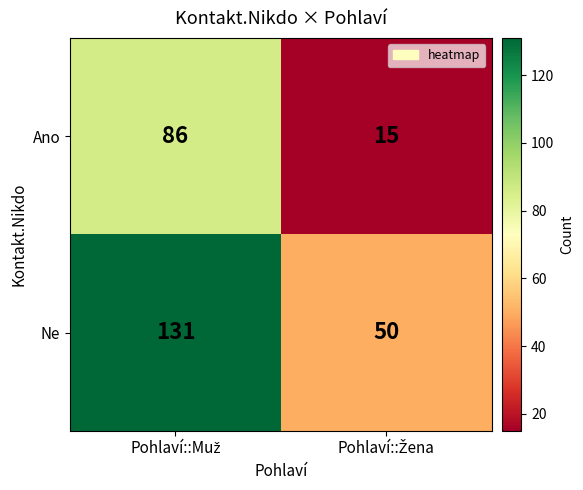

List the series in order of their overall mean, lowest first.

Ano, Ne